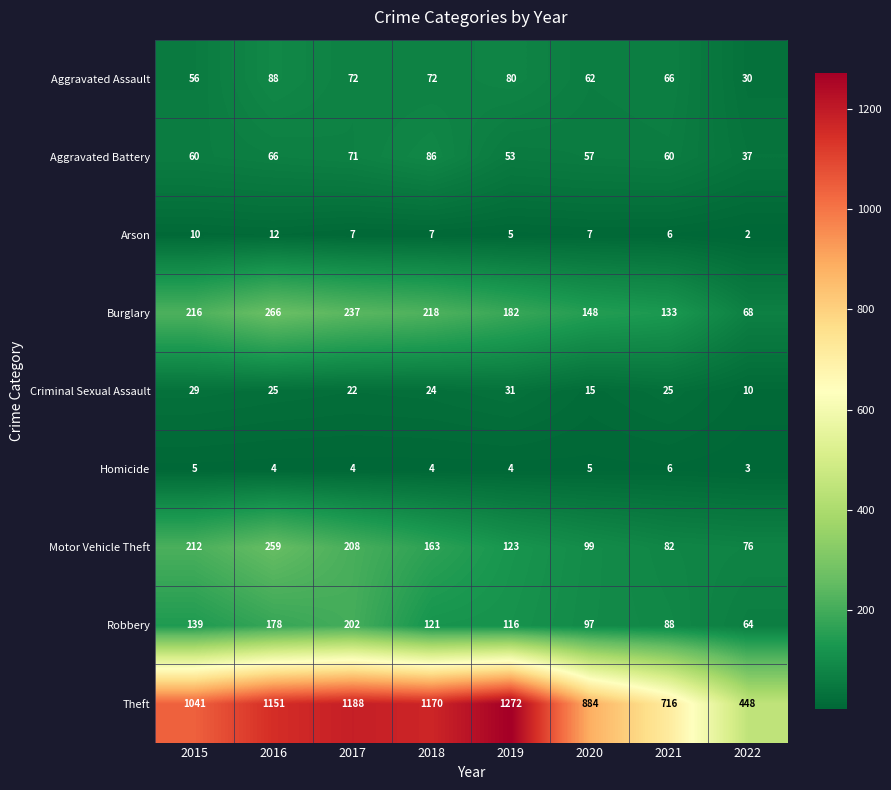

What is the difference between the Theft values at 2015 and 2016?

110